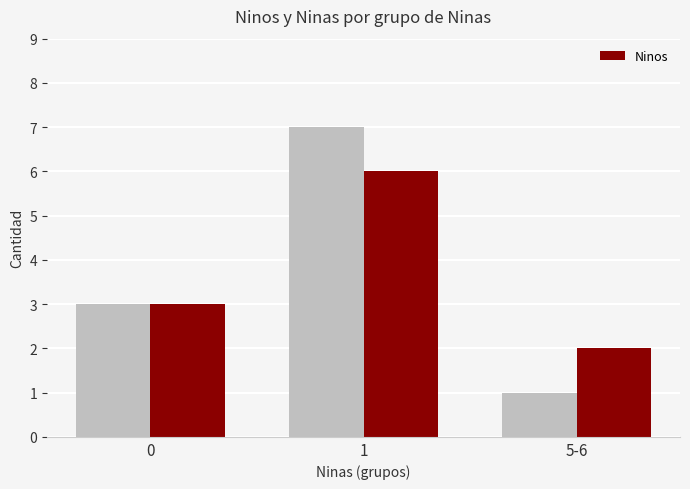

What is the change in value from 0 to 5-6?

-1